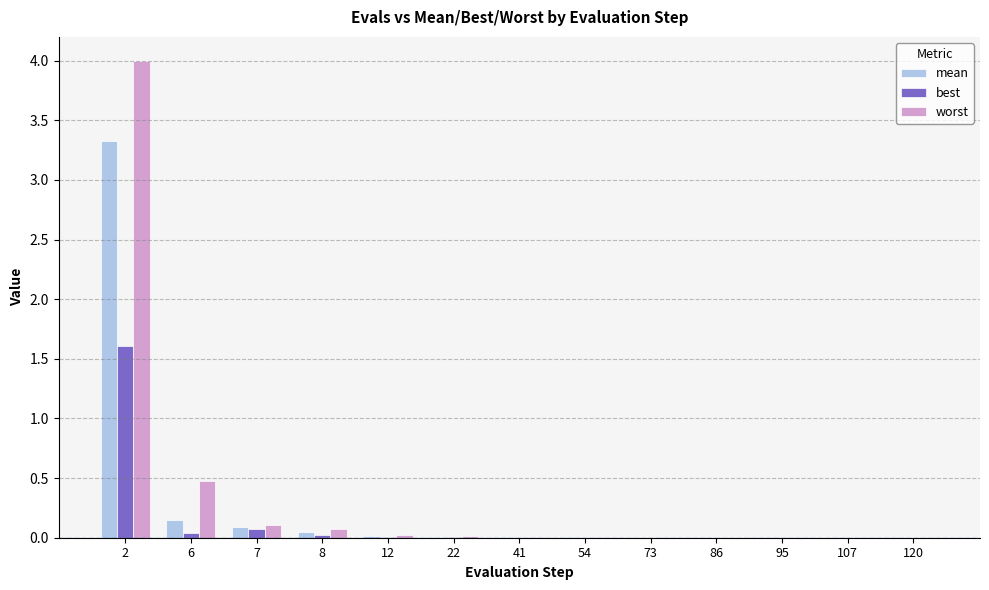

Which series changed the most between 8 and 41?

worst